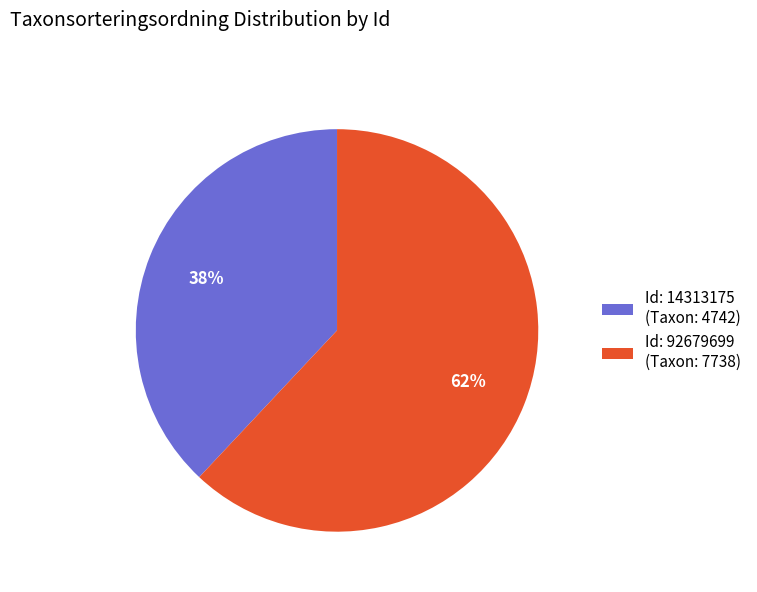

To the nearest percent, what percentage of the pie is Id: 92679699 (Taxon: 7738)?

62%